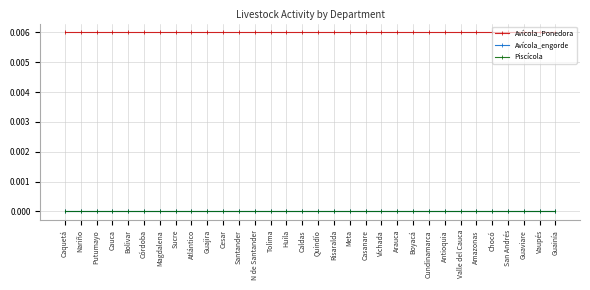

What position from the left is Huila?

15